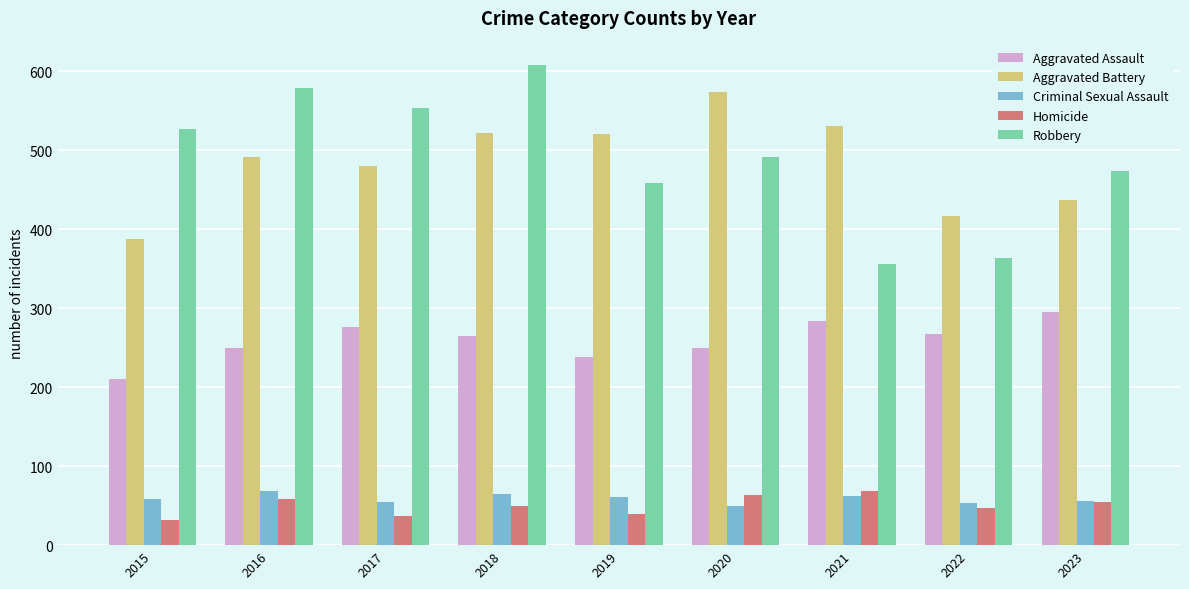

What is the highest value of the Aggravated Battery series?

574